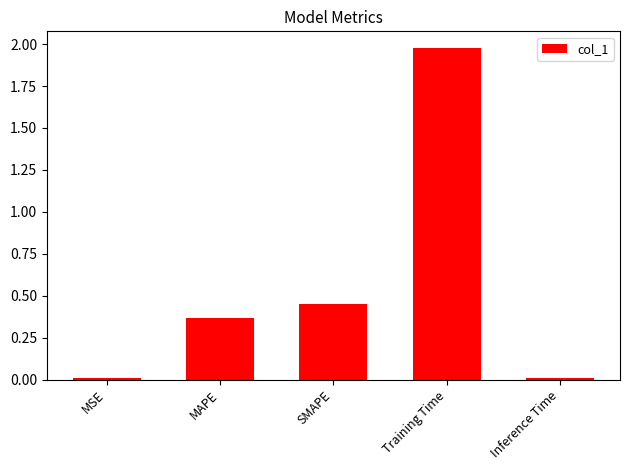

What is the label of the 4th bar from the left?

Training Time